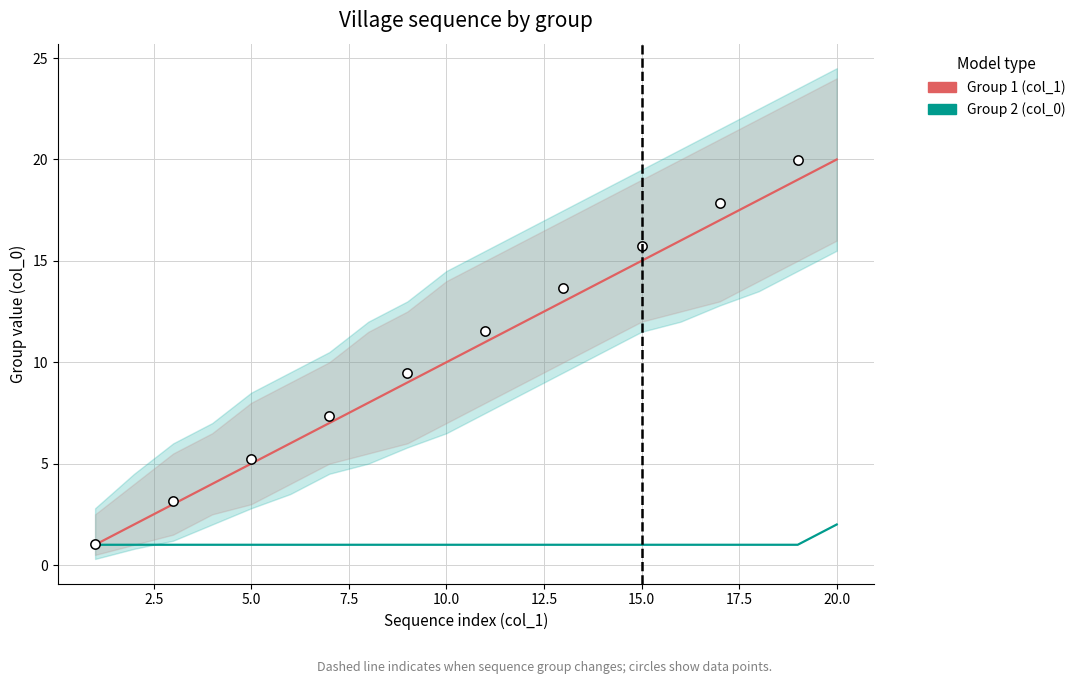

Which series has the largest total across all categories?

Group 1 (col_1)